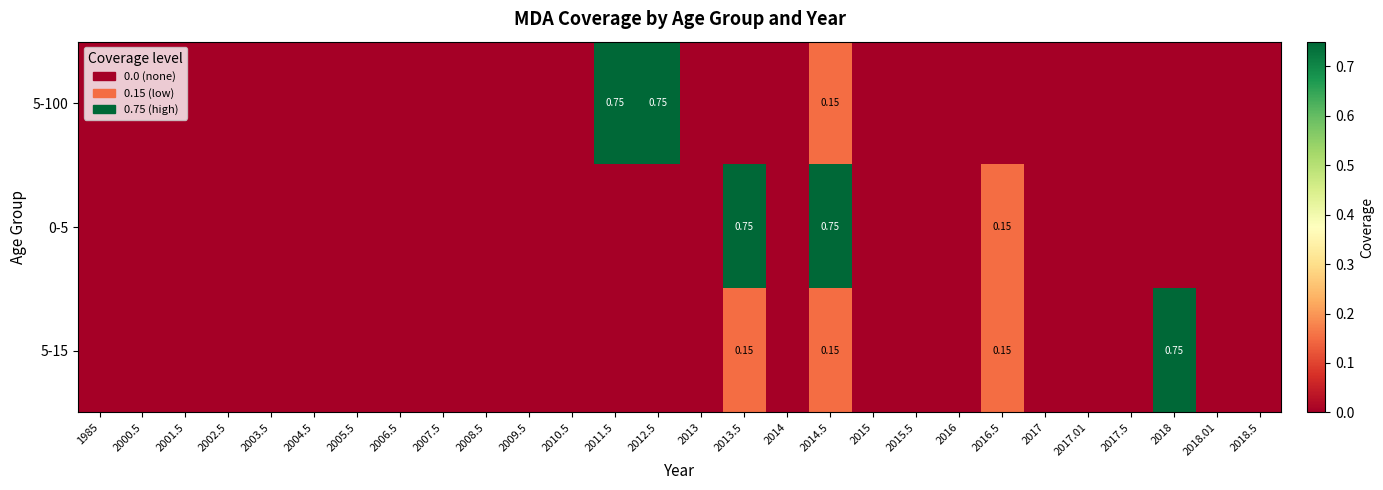

Rank the series at 2017.01 from lowest to highest value.

5-100, 0-5, 5-15